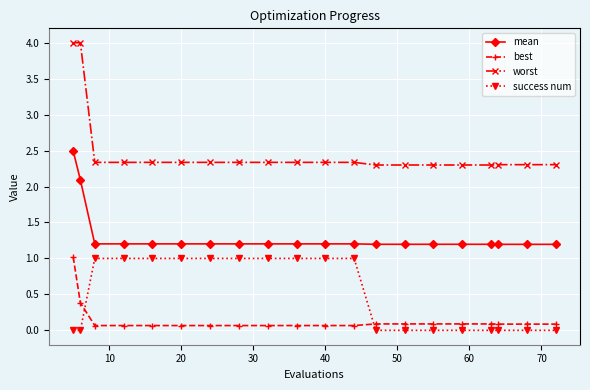

Which series has the largest range (max minus min)?

worst